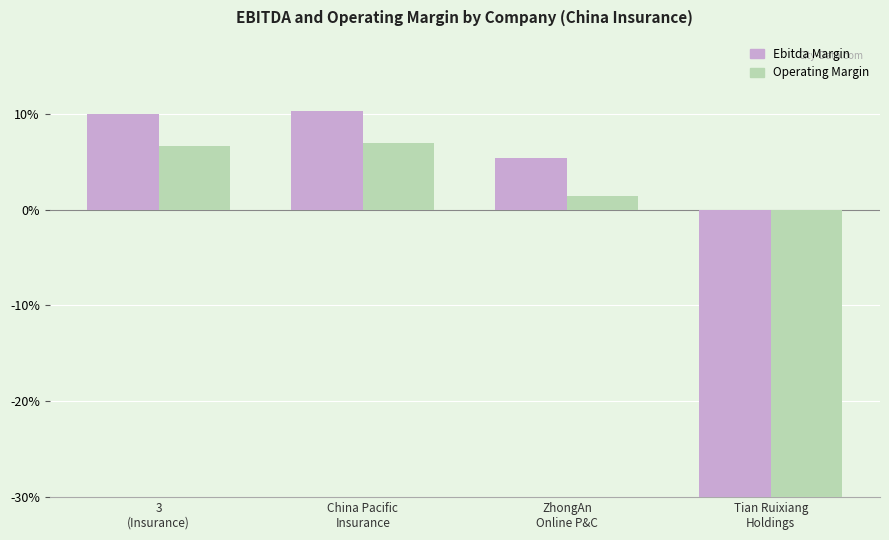

At which category is the sum across all series the highest?

China Pacific
Insurance